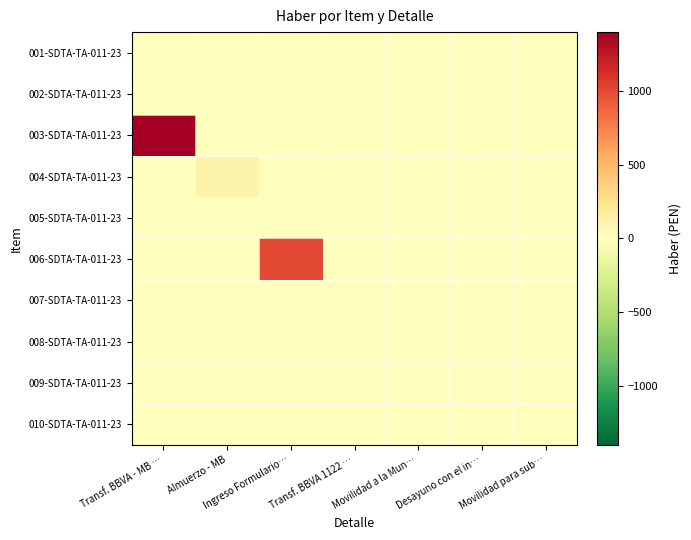

Reading left to right, extract all data points from this chart.

001-SDTA-TA-011-23: Transf. BBVA - MB …=0	Almuerzo - MB=0	Ingreso Formulario…=0	Transf. BBVA 1122 …=0	Movilidad a la Mun…=0	Desayuno con el in…=0	Movilidad para sub…=0
002-SDTA-TA-011-23: Transf. BBVA - MB …=0	Almuerzo - MB=0	Ingreso Formulario…=0	Transf. BBVA 1122 …=0	Movilidad a la Mun…=0	Desayuno con el in…=0	Movilidad para sub…=0
003-SDTA-TA-011-23: Transf. BBVA - MB …=1400	Almuerzo - MB=0	Ingreso Formulario…=0	Transf. BBVA 1122 …=0	Movilidad a la Mun…=0	Desayuno con el in…=0	Movilidad para sub…=0
004-SDTA-TA-011-23: Transf. BBVA - MB …=0	Almuerzo - MB=100	Ingreso Formulario…=0	Transf. BBVA 1122 …=0	Movilidad a la Mun…=0	Desayuno con el in…=0	Movilidad para sub…=0
005-SDTA-TA-011-23: Transf. BBVA - MB …=0	Almuerzo - MB=0	Ingreso Formulario…=0	Transf. BBVA 1122 …=0	Movilidad a la Mun…=0	Desayuno con el in…=0	Movilidad para sub…=0
006-SDTA-TA-011-23: Transf. BBVA - MB …=0	Almuerzo - MB=0	Ingreso Formulario…=1000	Transf. BBVA 1122 …=0	Movilidad a la Mun…=0	Desayuno con el in…=0	Movilidad para sub…=0
007-SDTA-TA-011-23: Transf. BBVA - MB …=0	Almuerzo - MB=0	Ingreso Formulario…=0	Transf. BBVA 1122 …=0	Movilidad a la Mun…=0	Desayuno con el in…=0	Movilidad para sub…=0
008-SDTA-TA-011-23: Transf. BBVA - MB …=0	Almuerzo - MB=0	Ingreso Formulario…=0	Transf. BBVA 1122 …=0	Movilidad a la Mun…=10	Desayuno con el in…=0	Movilidad para sub…=0
009-SDTA-TA-011-23: Transf. BBVA - MB …=0	Almuerzo - MB=0	Ingreso Formulario…=0	Transf. BBVA 1122 …=0	Movilidad a la Mun…=0	Desayuno con el in…=20	Movilidad para sub…=0
010-SDTA-TA-011-23: Transf. BBVA - MB …=0	Almuerzo - MB=0	Ingreso Formulario…=0	Transf. BBVA 1122 …=0	Movilidad a la Mun…=0	Desayuno con el in…=0	Movilidad para sub…=20